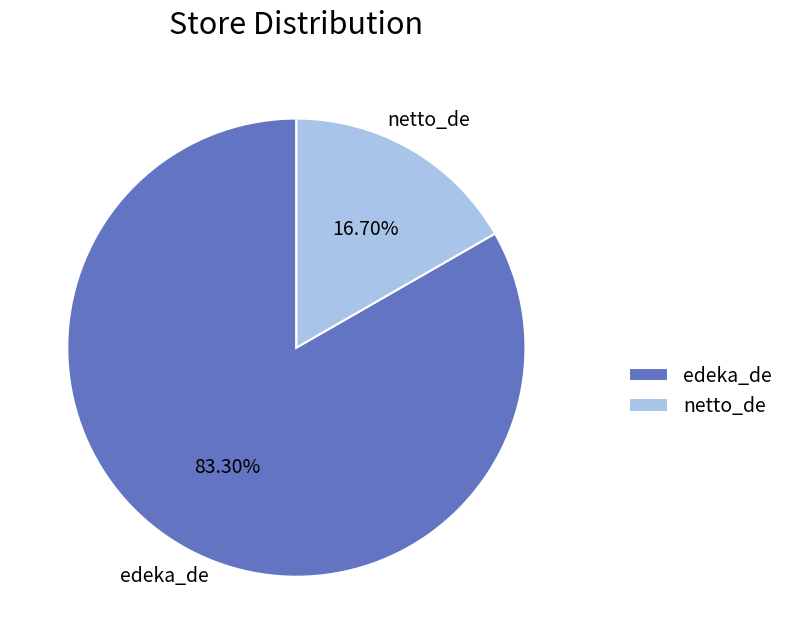

To the nearest percent, what is the average slice percentage?

50%